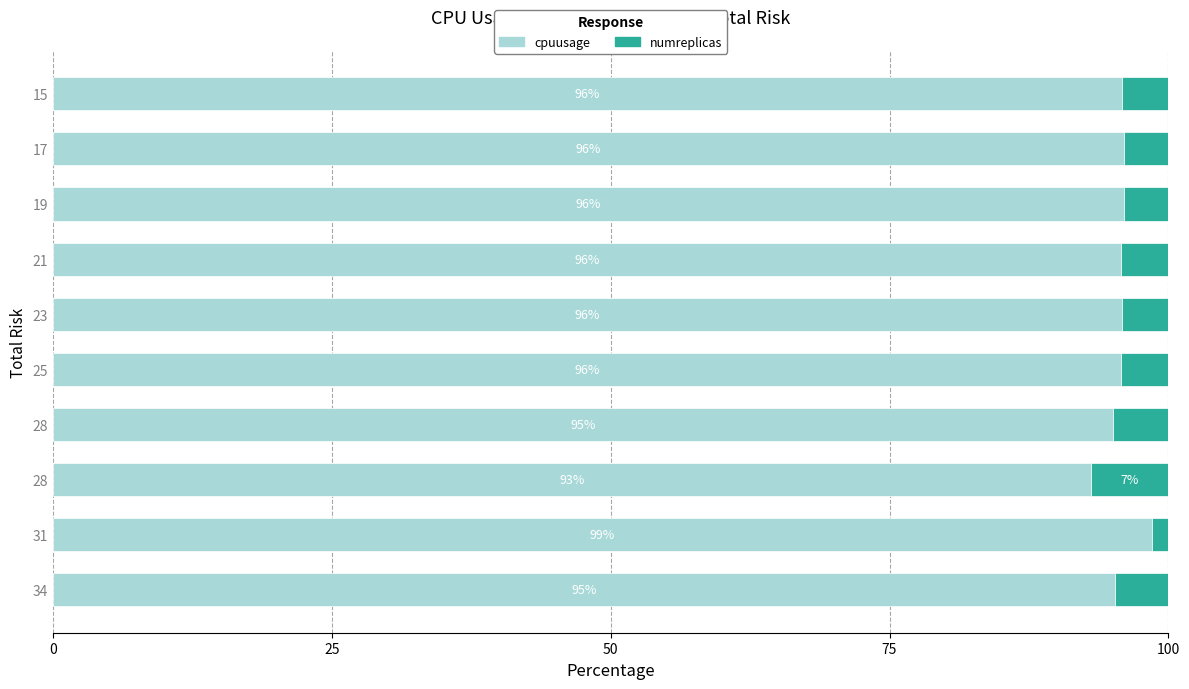

How many values in the cpuusage series exceed 95?

9